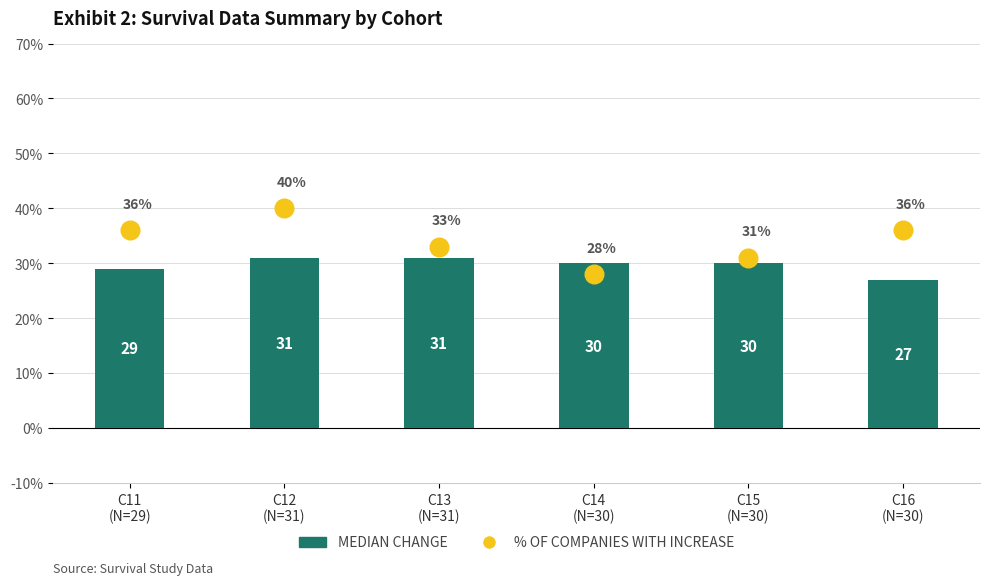

At how many categories does at least one series exceed 37?

1